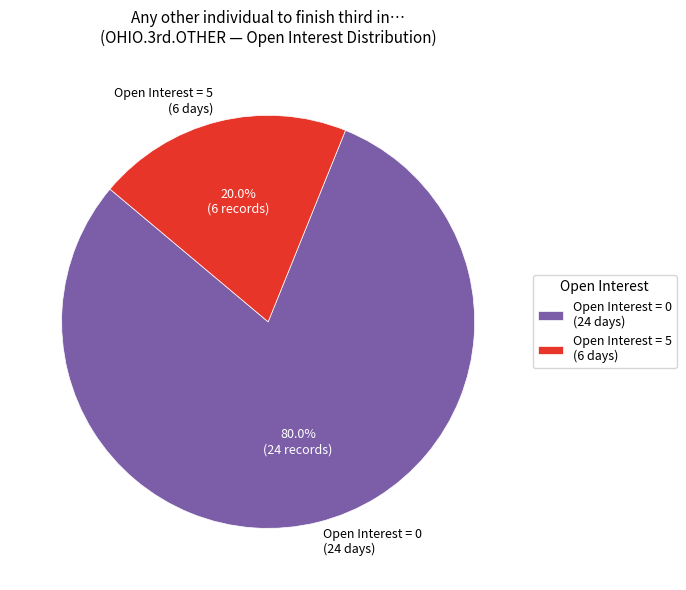

How many slices are in this pie chart?

2